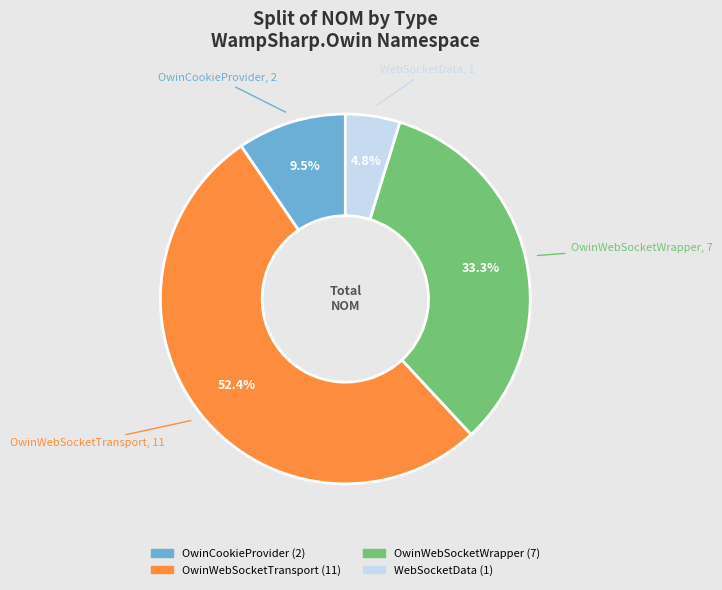

Is there a majority slice in this chart?

Yes